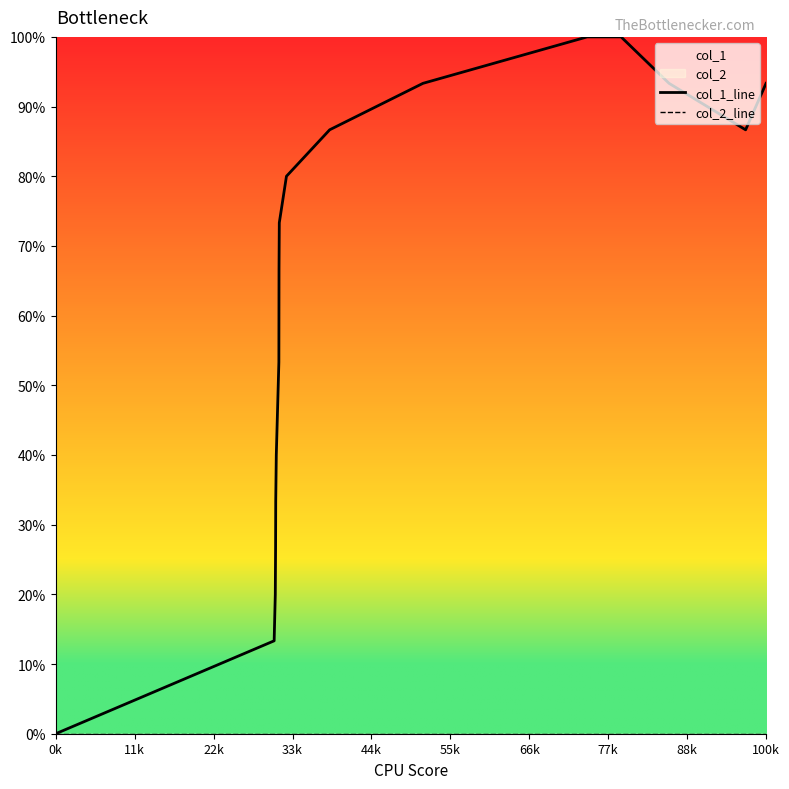

What is the value of the col_1_line point at the 2nd from the left?

2